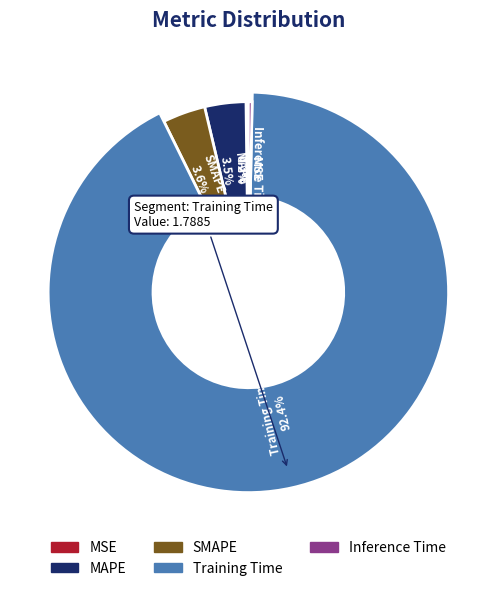

True or false: SMAPE accounts for 4% of the total.

True